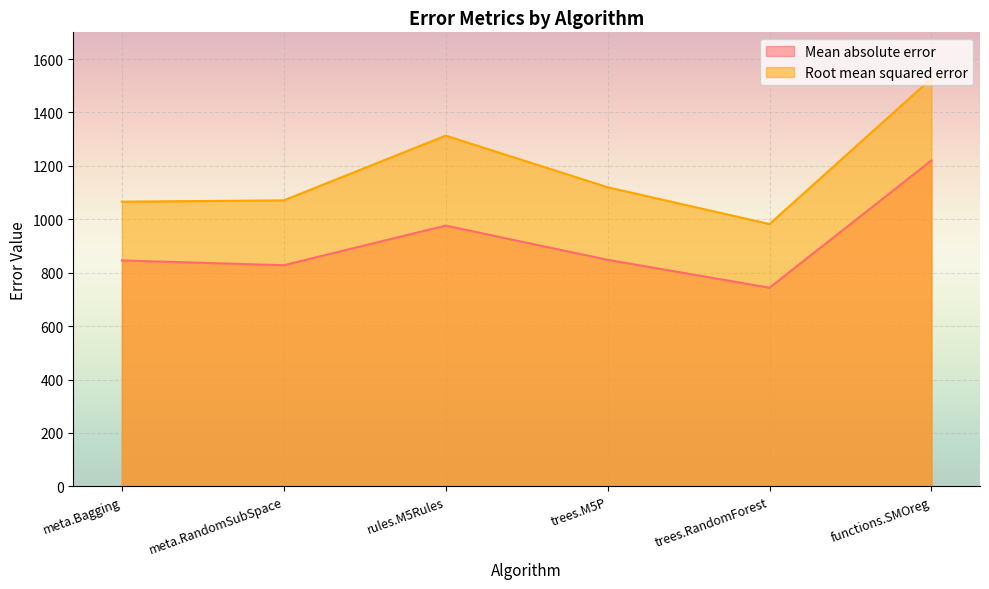

True or false: Mean absolute error has more than 2 interior local peaks.

False